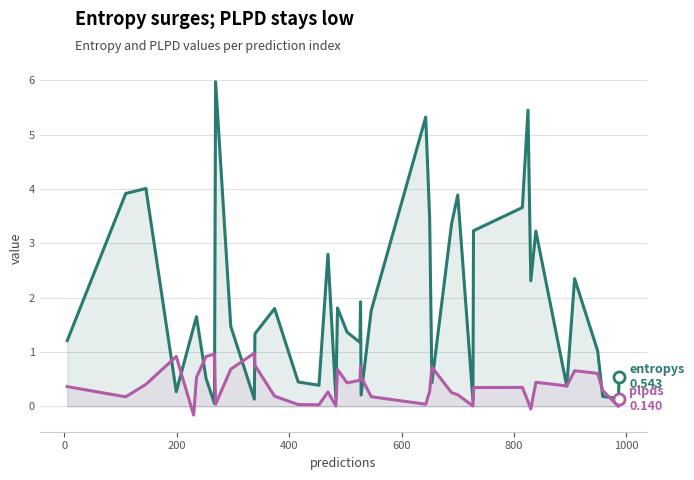

What is the greatest value displayed?

6.0